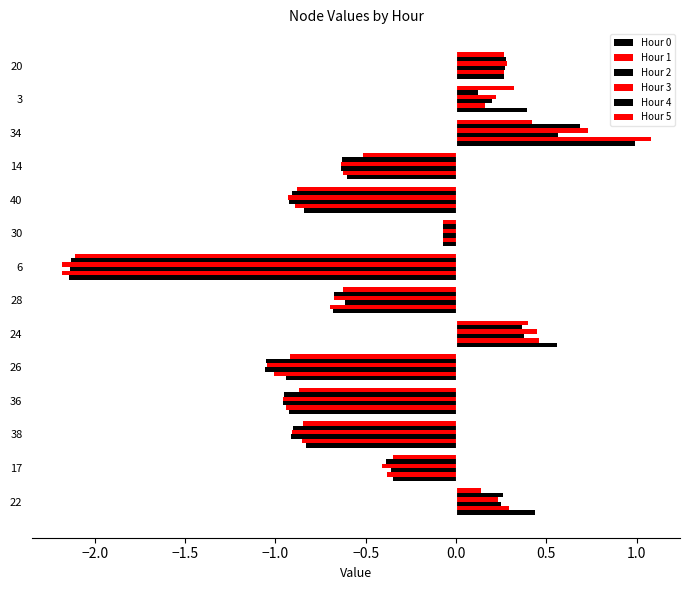

Rank the series by their maximum value, from lowest to highest.

Hour 5, Hour 2, Hour 4, Hour 3, Hour 0, Hour 1